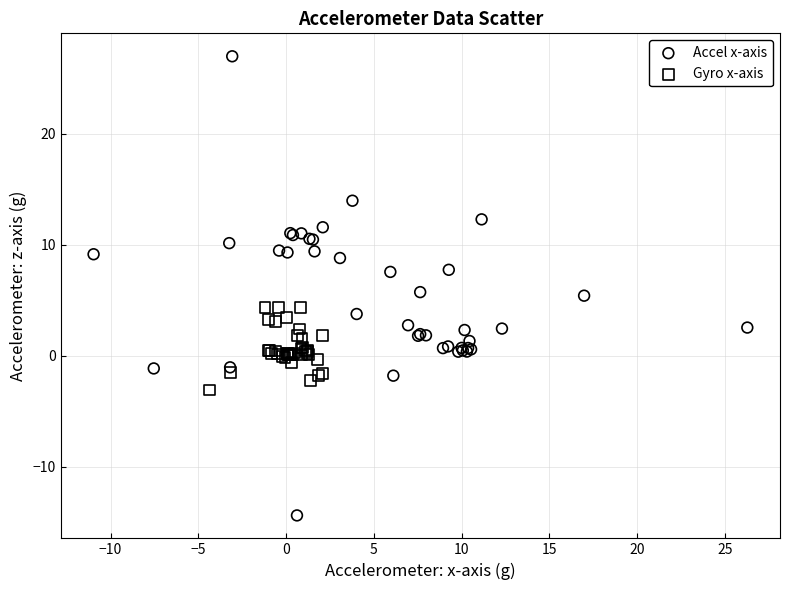

Which series reaches the minimum Y coordinate?

Accel x-axis